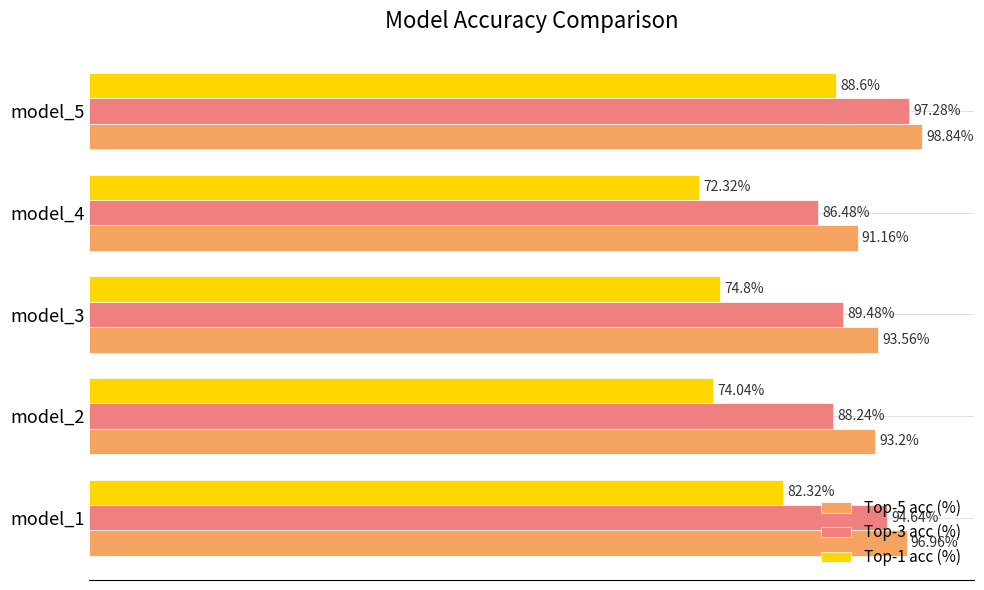

Between model_1 and model_4, which series saw the biggest shift?

Top-1 acc (%)